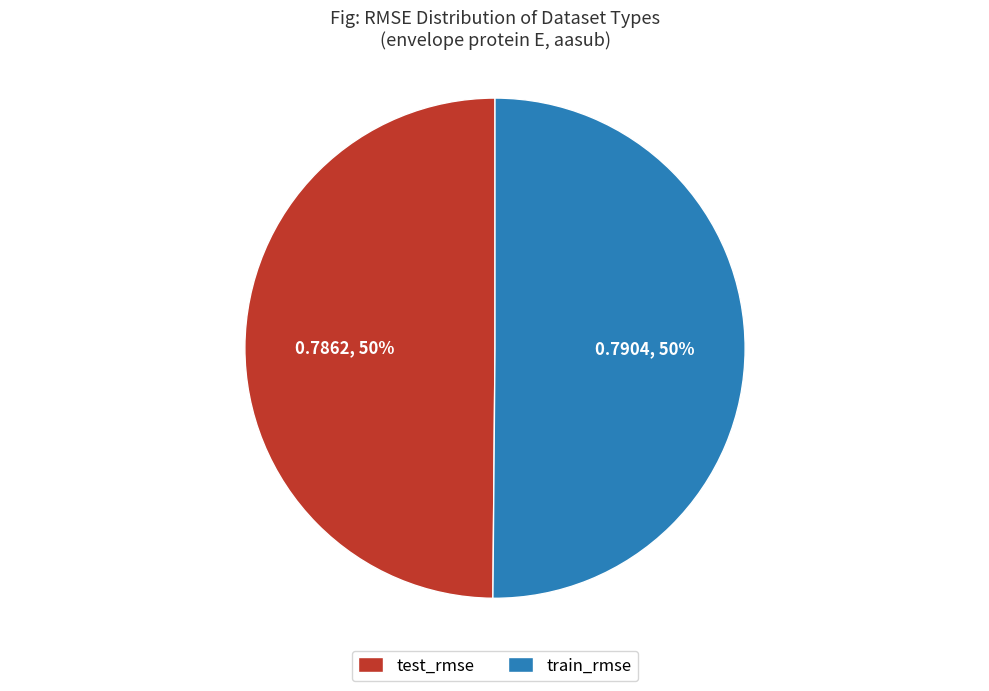

To the nearest percent, what percentage of the pie is test_rmse?

50%